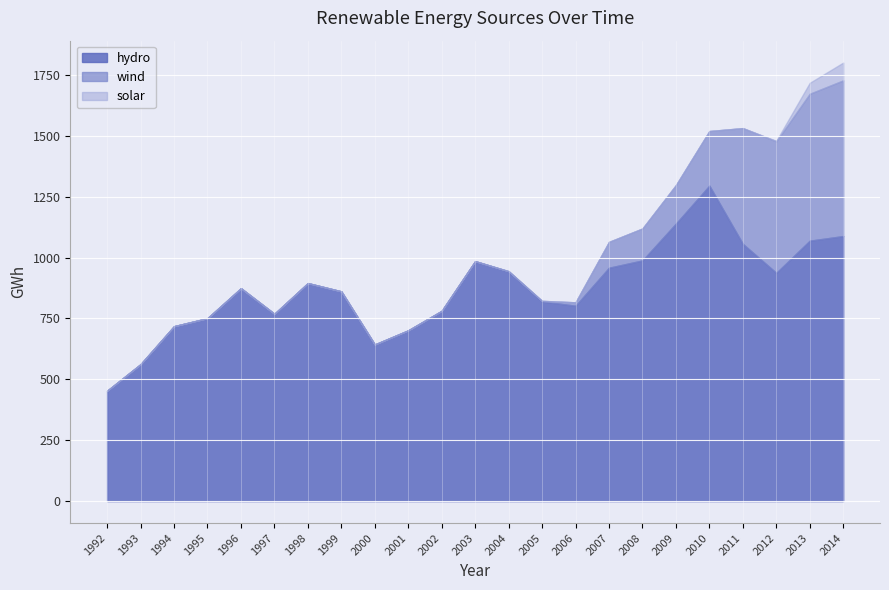

At which category does hydro reach its first local peak?

1996